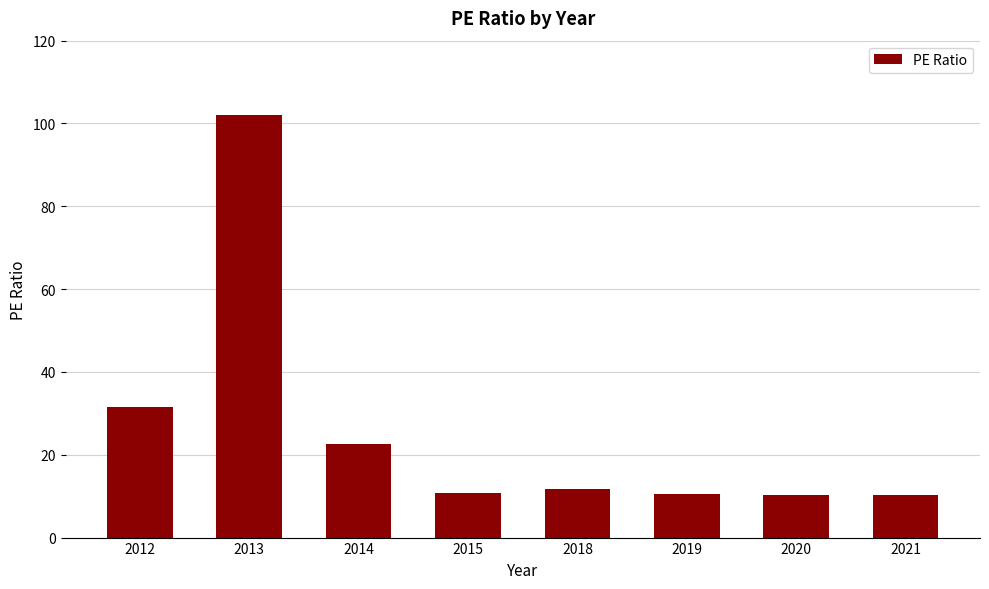

What is the difference between the values at 2014 and 2019?

12.1